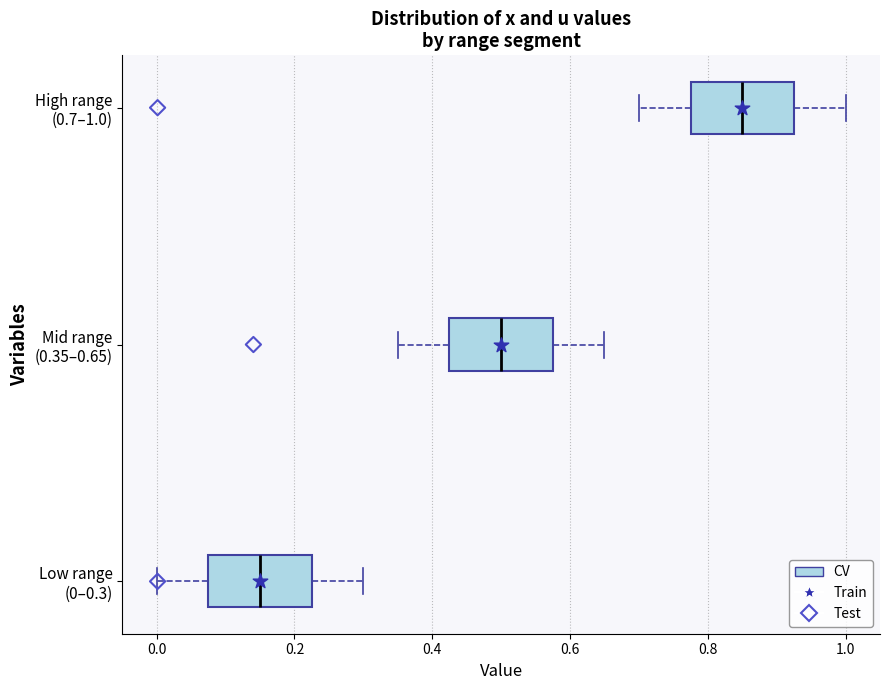

Which box's median line is the furthest to the right?

High range (0.7–1.0)